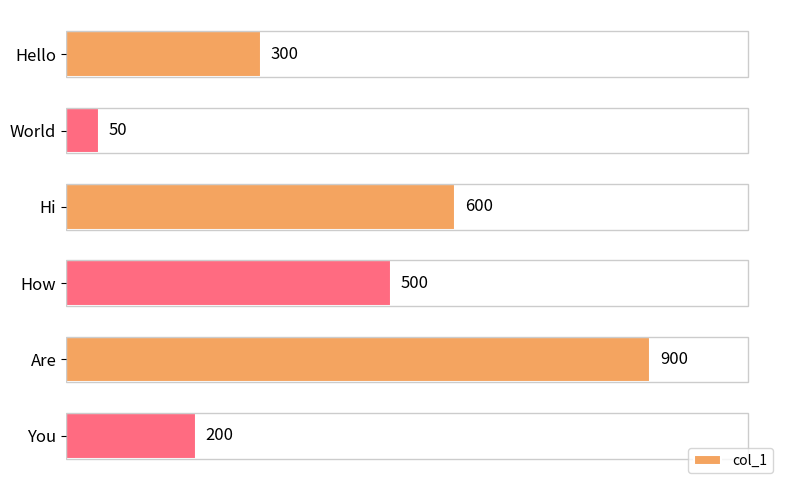

Read the value at World, to the nearest 10.

50